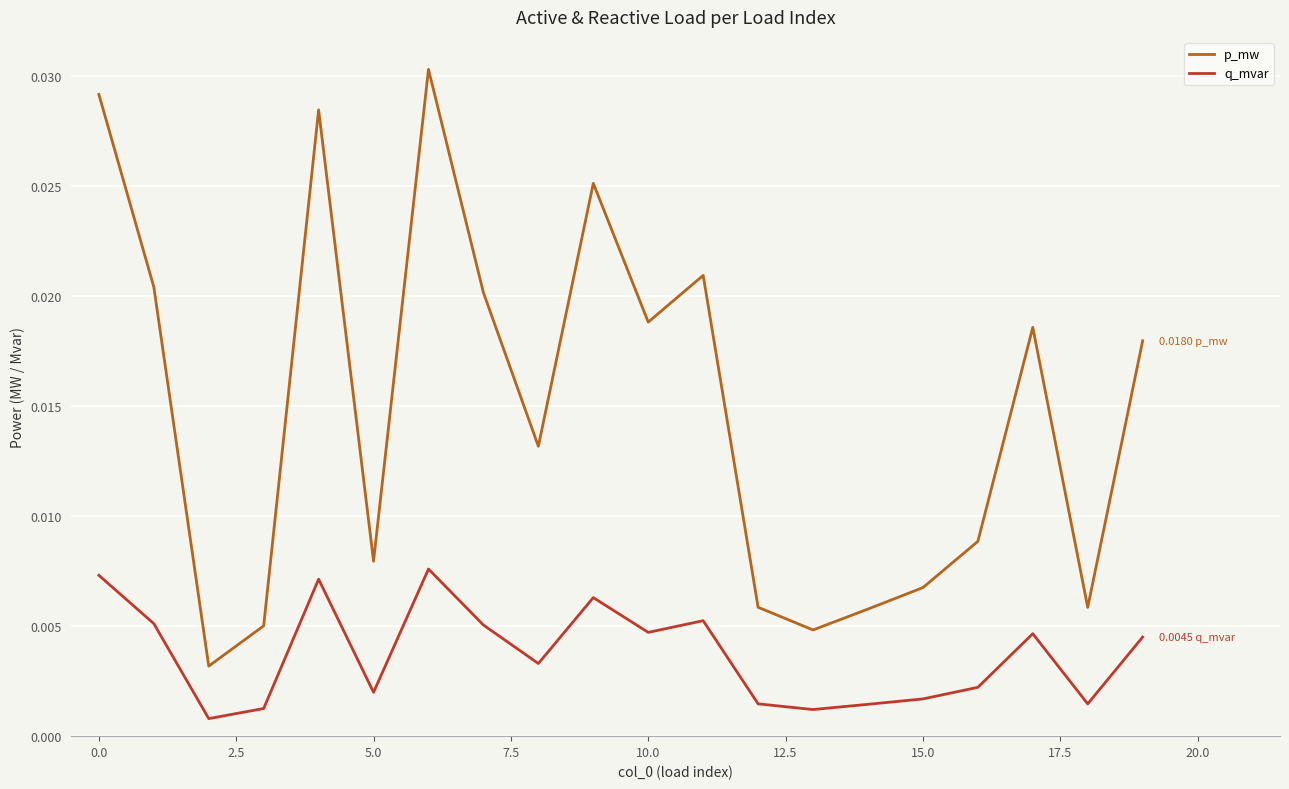

Which series has the widest spread of values?

p_mw